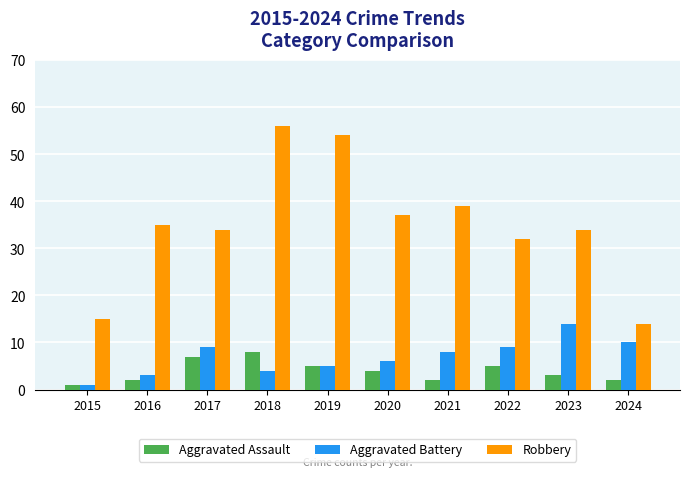

Rank the series by their maximum value, from highest to lowest.

Robbery, Aggravated Battery, Aggravated Assault